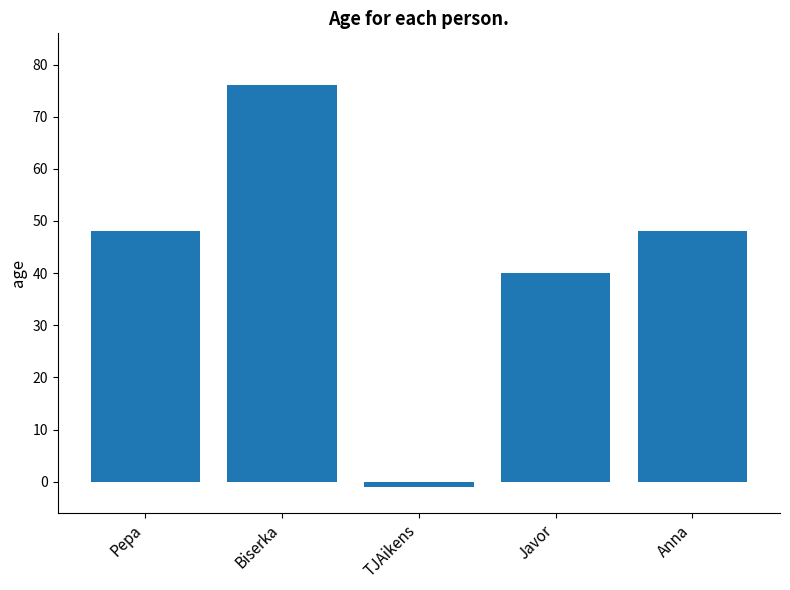

What is the label of the 3rd bar from the right?

TJAikens